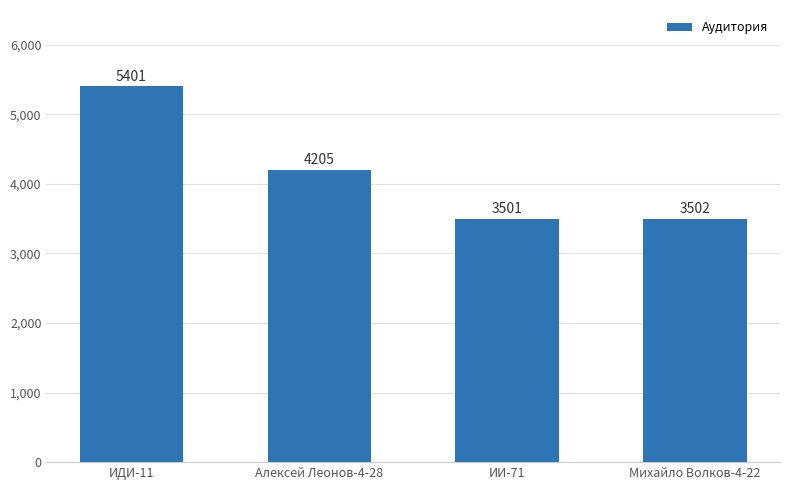

Approximately how many times larger is the value at ИИ-71 compared to Михайло Волков-4-22?

1.0